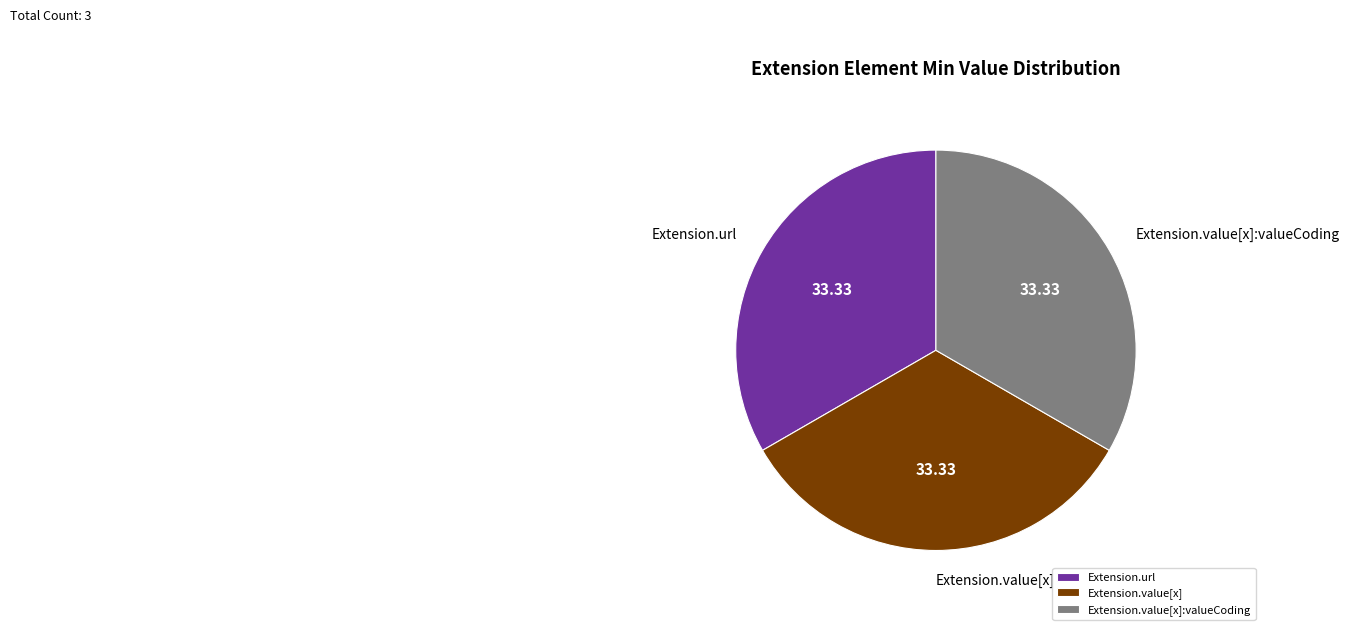

Do Extension.url and Extension.value[x]:valueCoding together represent more than half of the pie?

Yes